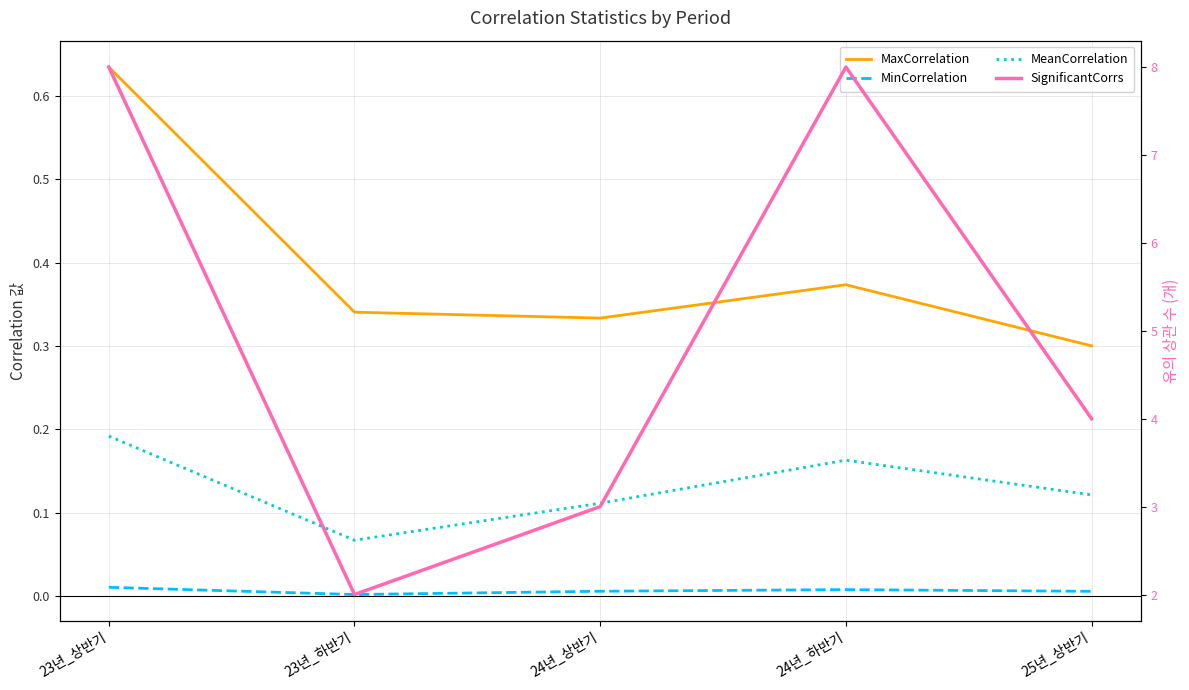

What is the lowest value of the MaxCorrelation series?

0.3